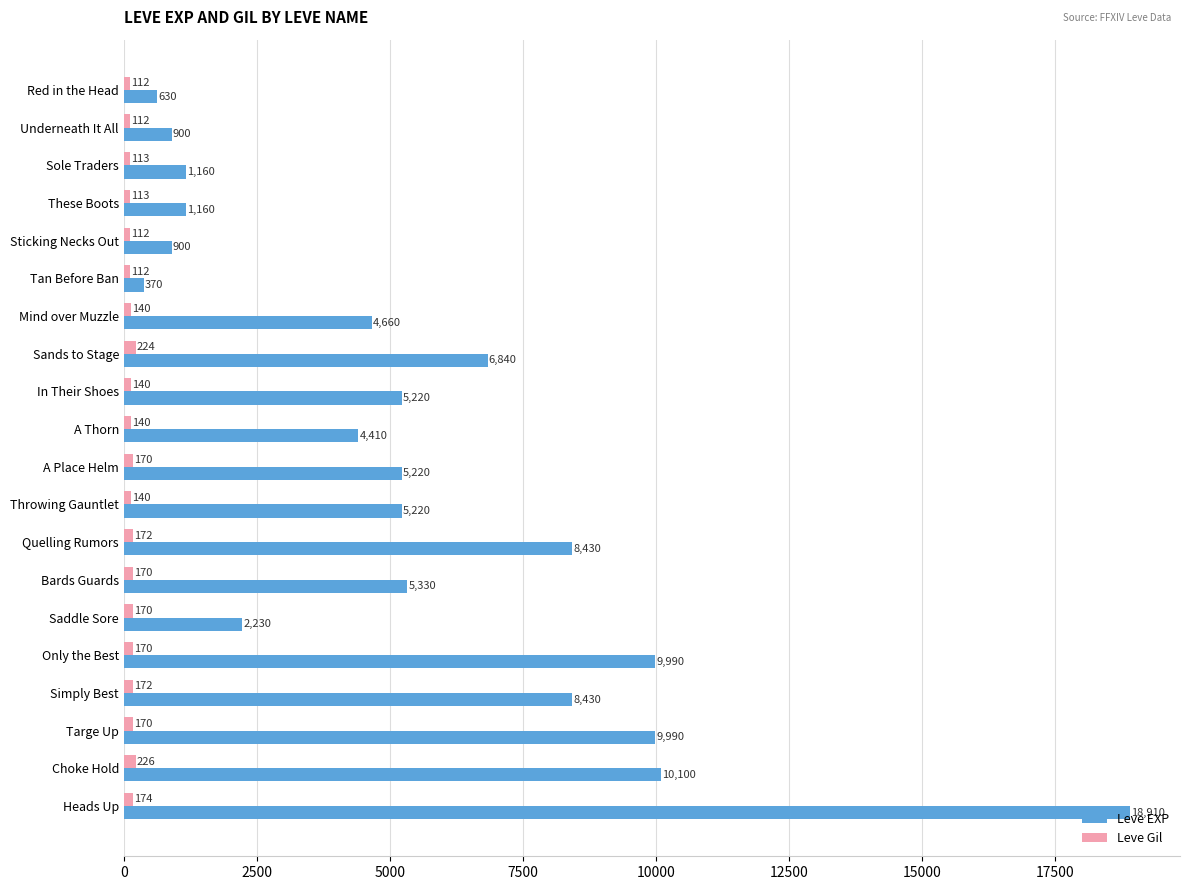

What are all the series names shown in the legend?

Leve EXP, Leve Gil